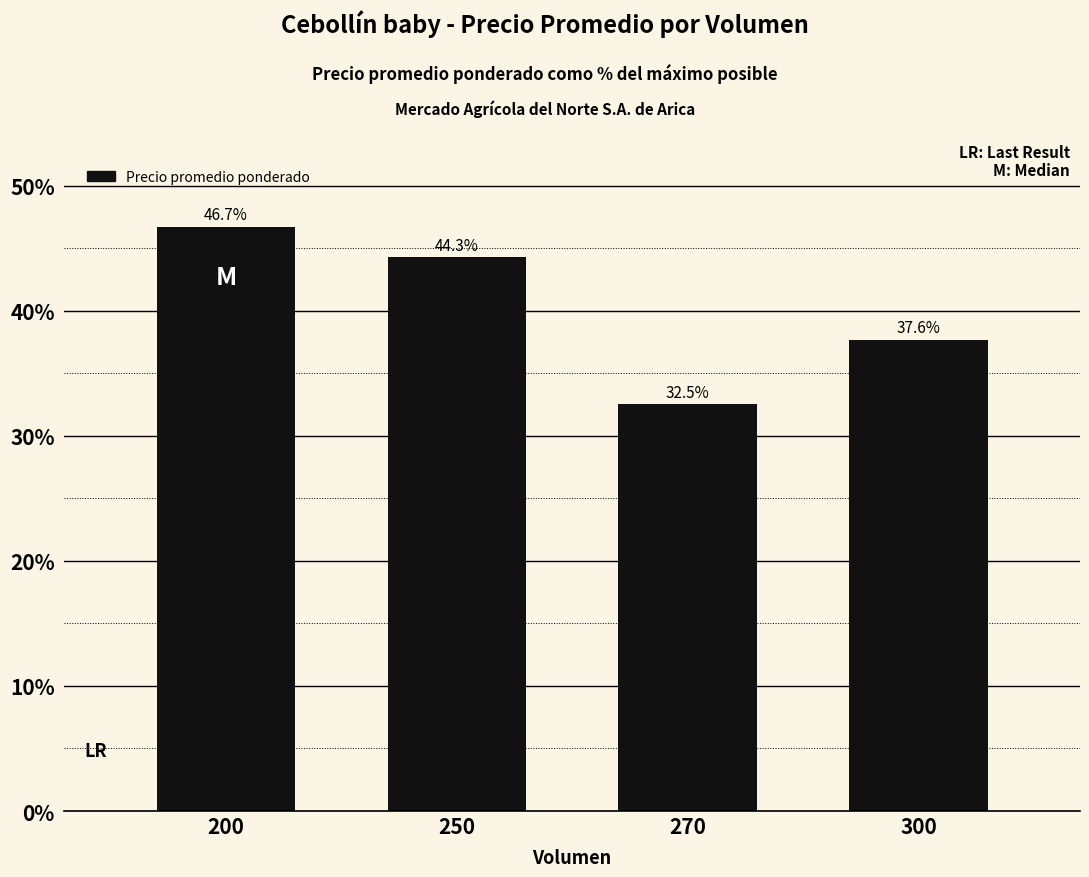

What is the sum of all values?

161.1